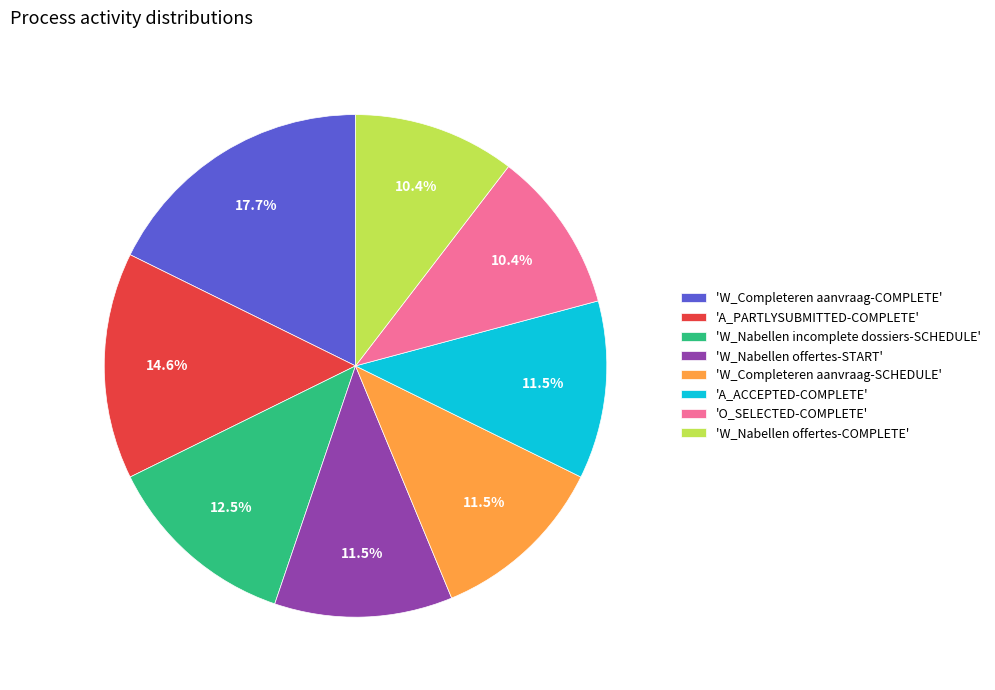

Approximately how many times larger is the value at 'A_PARTLYSUBMITTED-COMPLETE' compared to 'O_SELECTED-COMPLETE'?

1.4